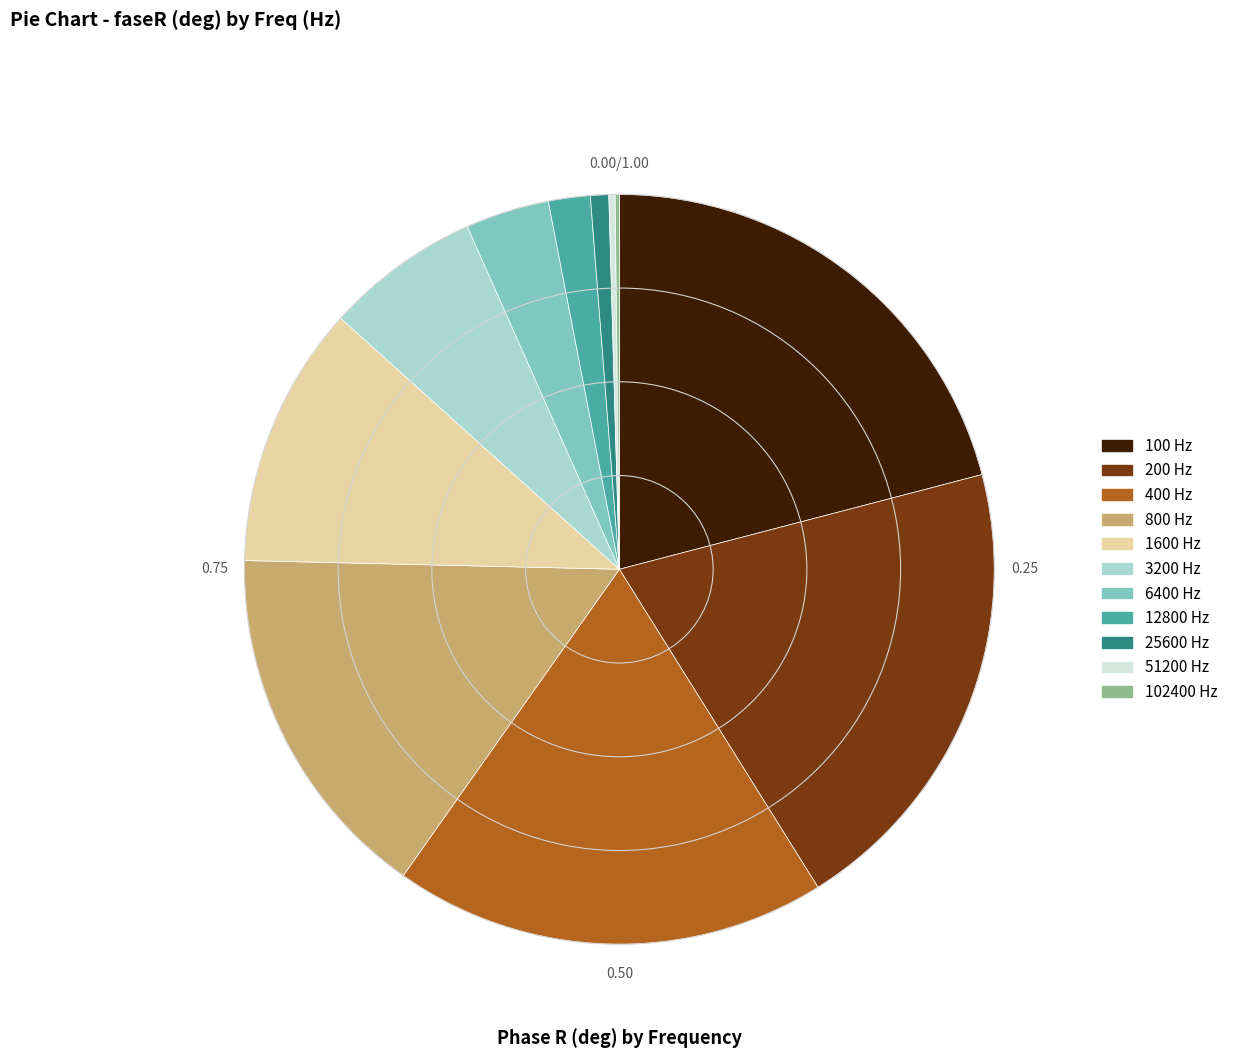

Combined, do 25600 Hz and 200 Hz account for over 50%?

No